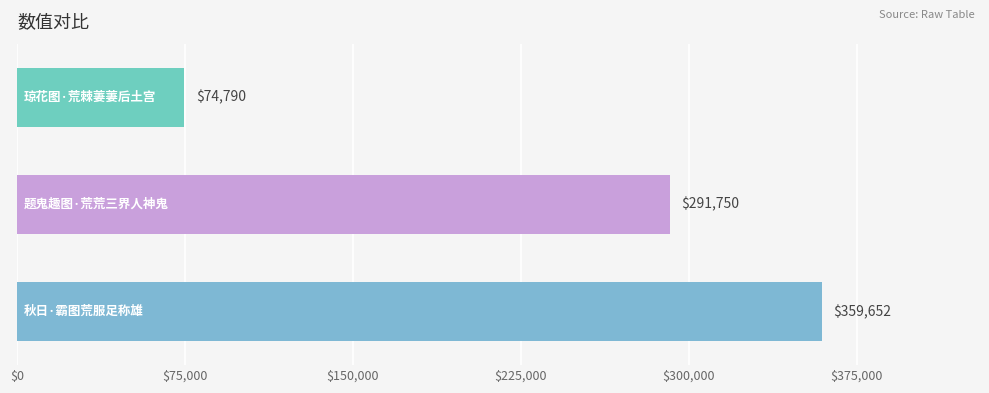

What is the minimum value shown in the chart?

74790